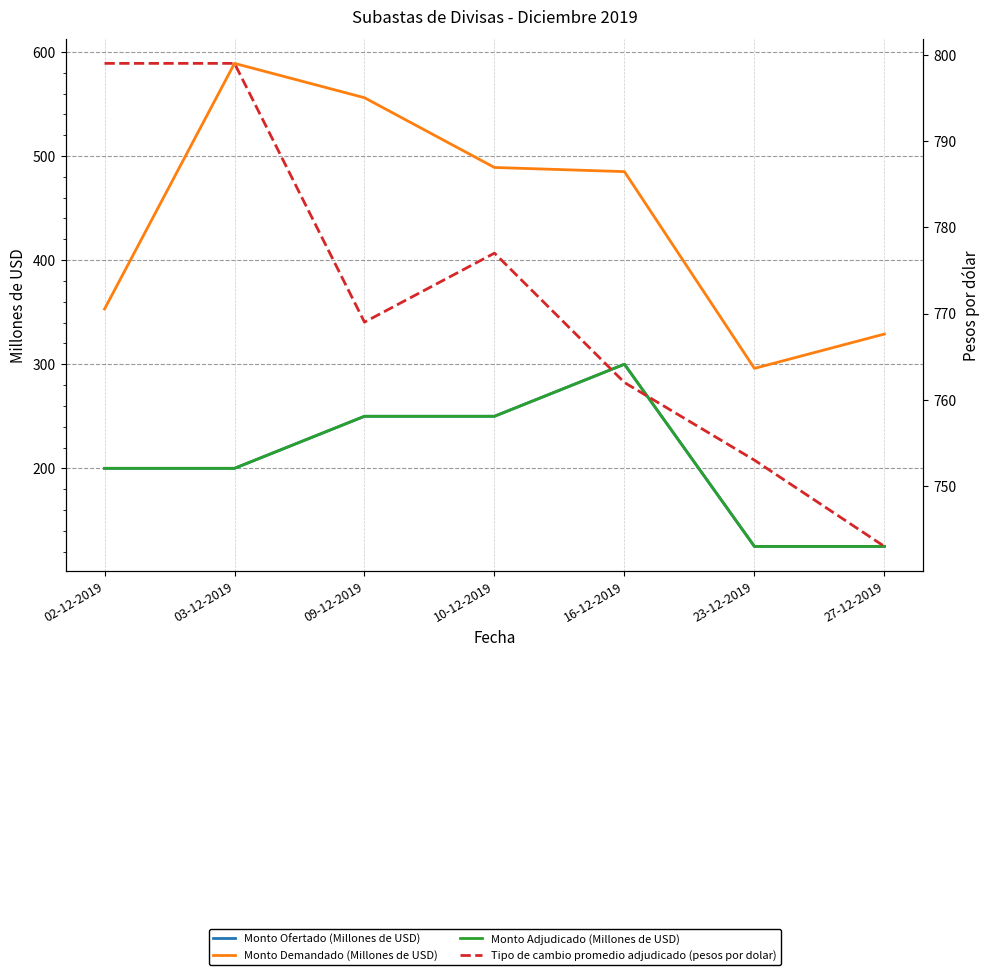

How many data points in Tipo de cambio promedio adjudicado (pesos por dolar) are less than 769?

3